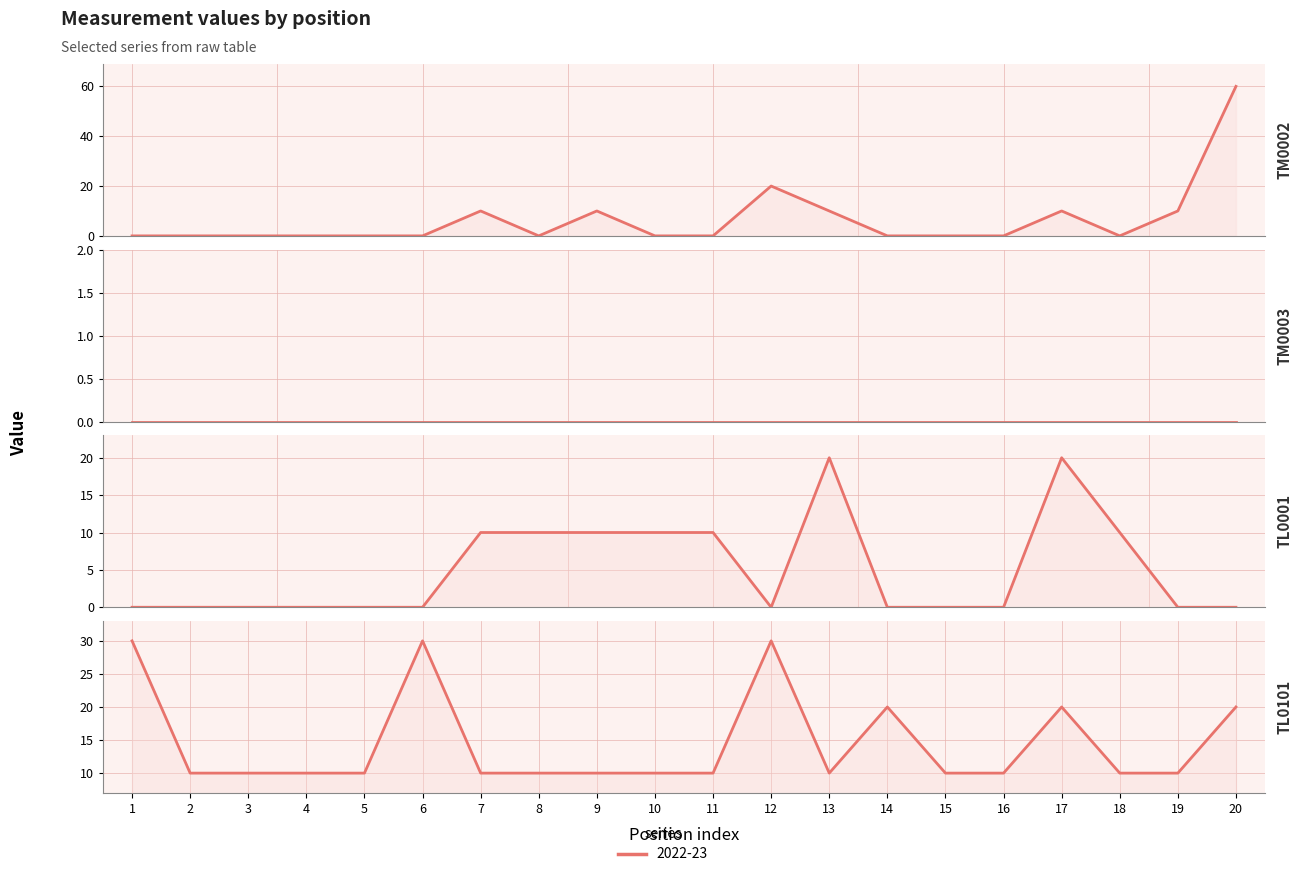

Which series has the largest total across all categories?

TL0101